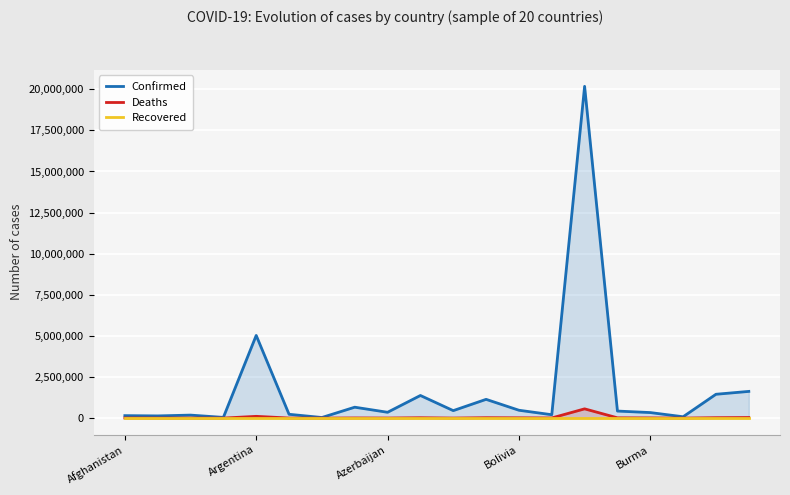

True or false: Confirmed and Recovered intersect in this chart.

False